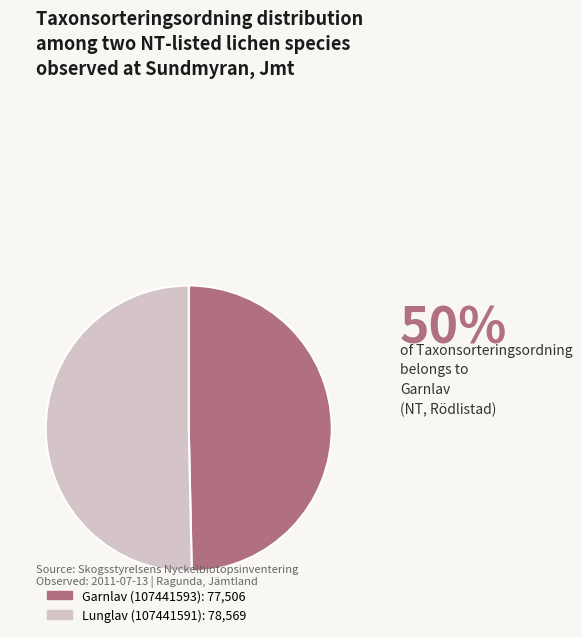

Is the sum of Garnlav (107441593): 77,506 and Lunglav (107441591): 78,569 greater than half?

Yes